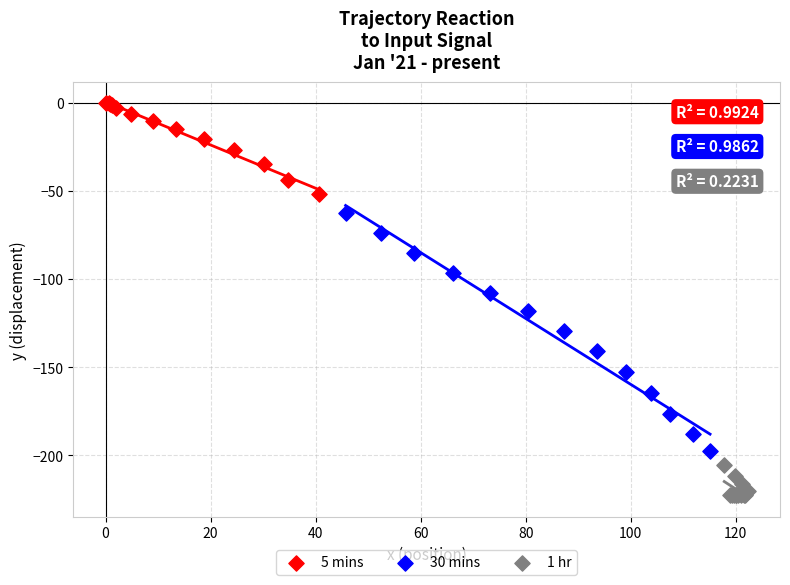

Which series has the largest Y range (max minus min)?

30 mins